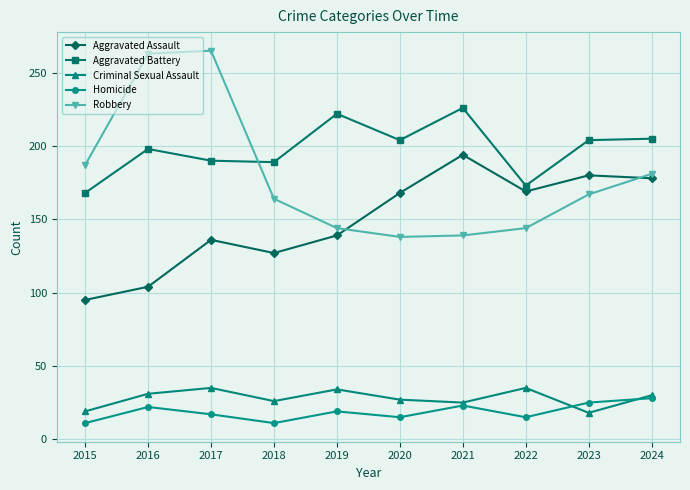

The value of Criminal Sexual Assault at 2024 is 50. True or false?

False